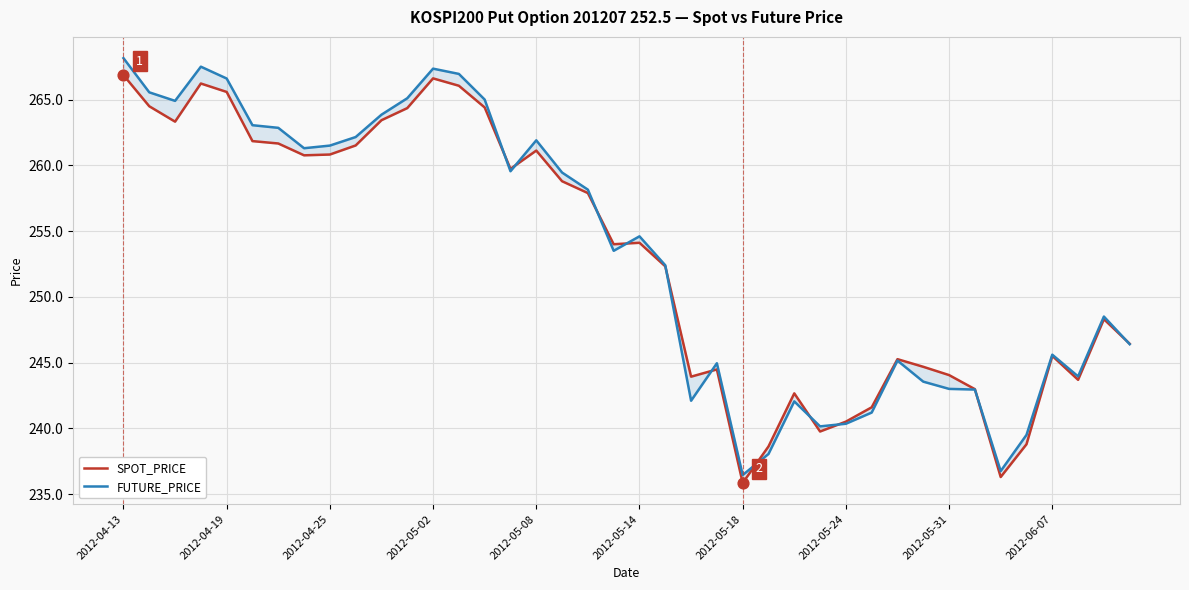

Which series contains the lowest Y value?

SPOT_PRICE